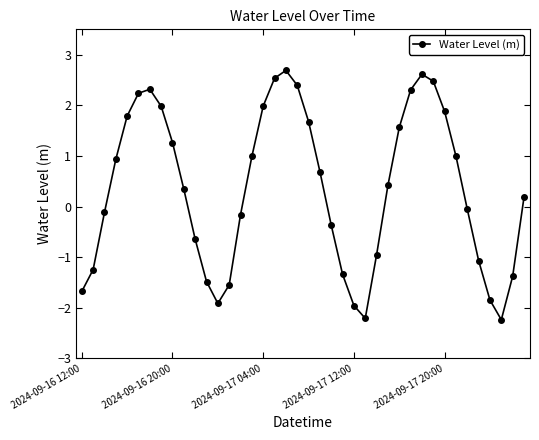

How many interior local valleys (lower than both neighbors) does the data have?

3